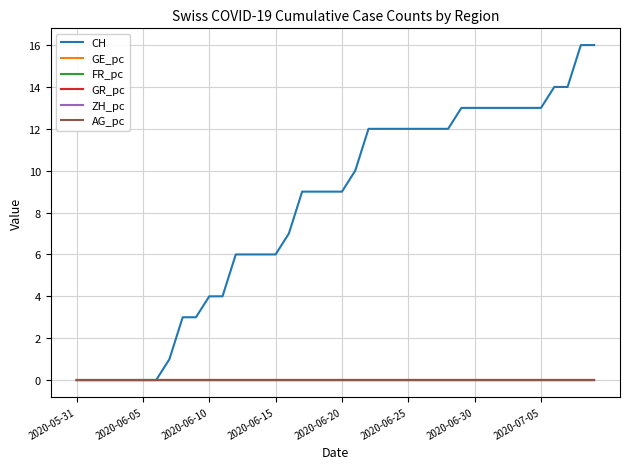

What are all the series names shown in the legend?

CH, GE_pc, FR_pc, GR_pc, ZH_pc, AG_pc